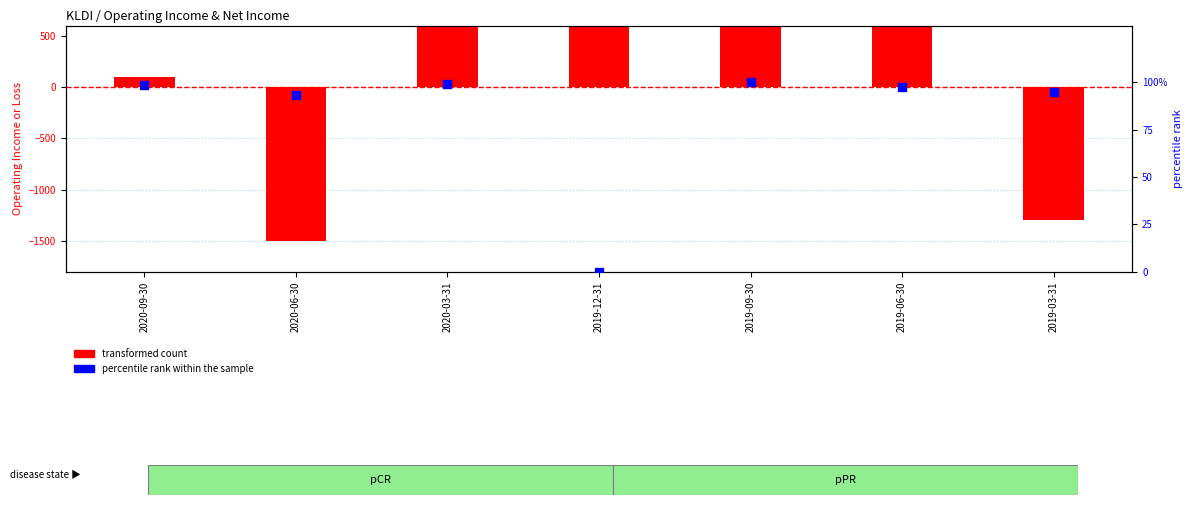

Which series contains the highest Y value?

transformed count